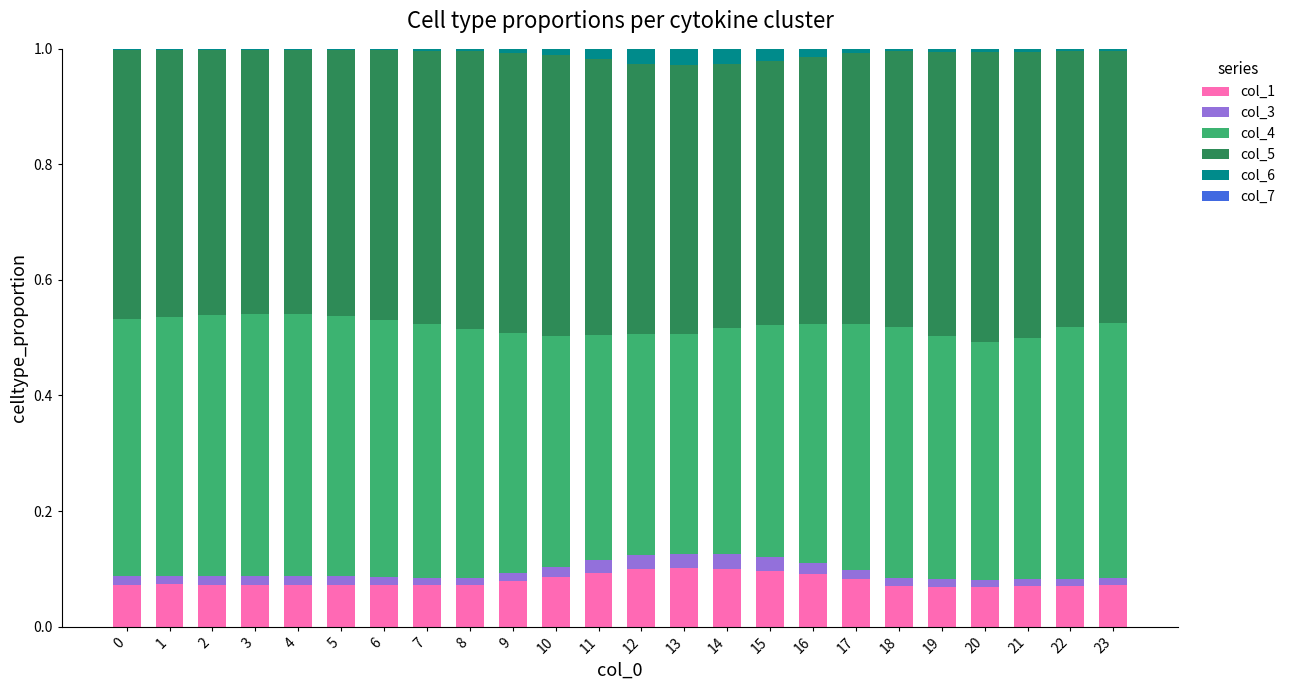

How many distinct data groups are displayed?

6